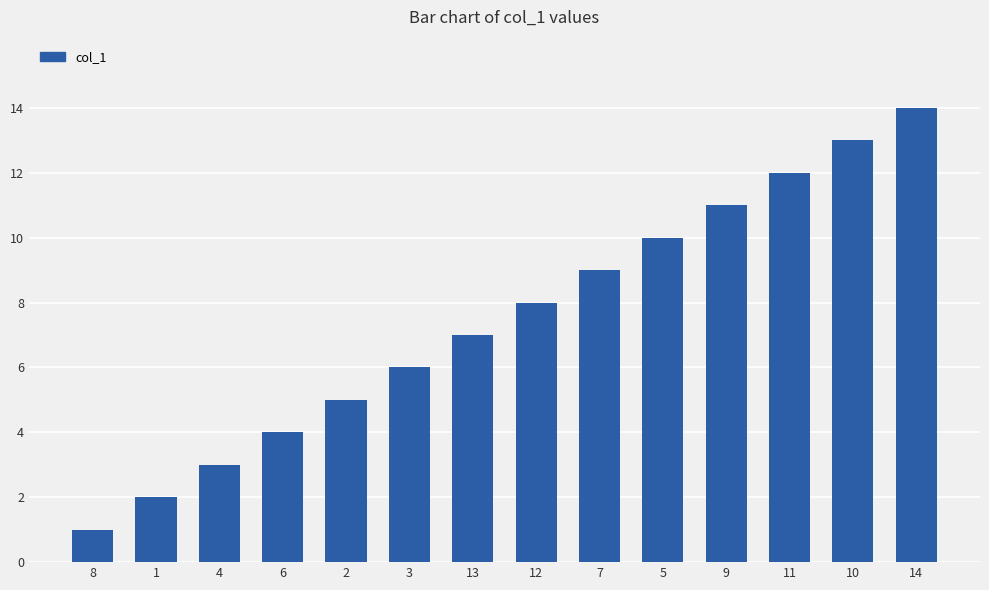

Rank the categories by value from lowest to highest.

8, 1, 4, 6, 2, 3, 13, 12, 7, 5, 9, 11, 10, 14